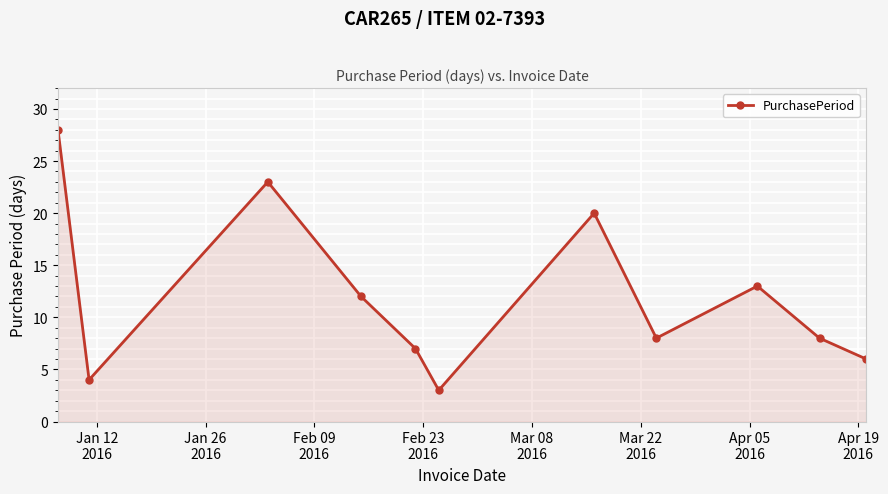

What is the difference between the maximum and minimum values?

25